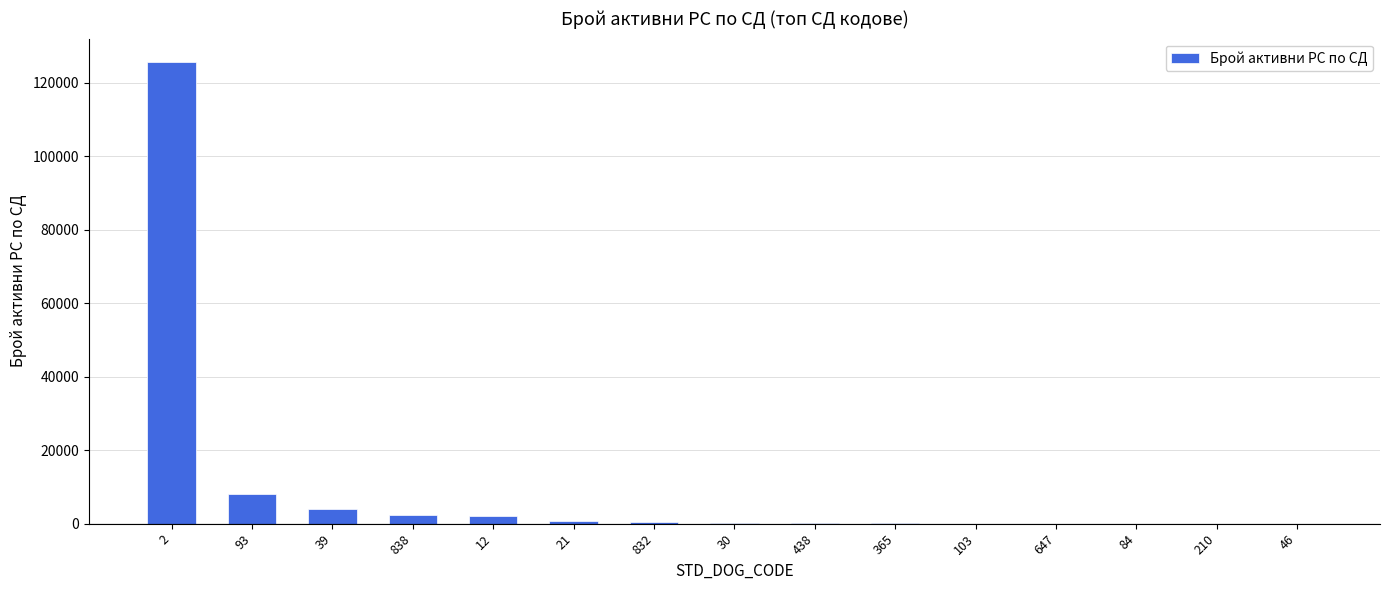

Approximately how many times larger is the value at 438 compared to 647?

3.4